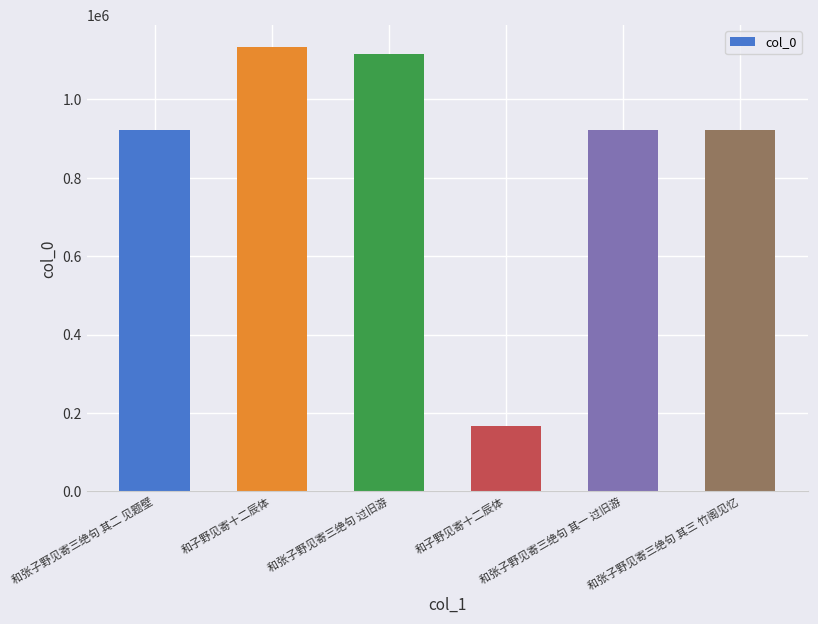

Which has a higher value, 和张子野见寄三绝句 其二 见题壁 or 和子野见寄十二辰体?

和张子野见寄三绝句 其二 见题壁